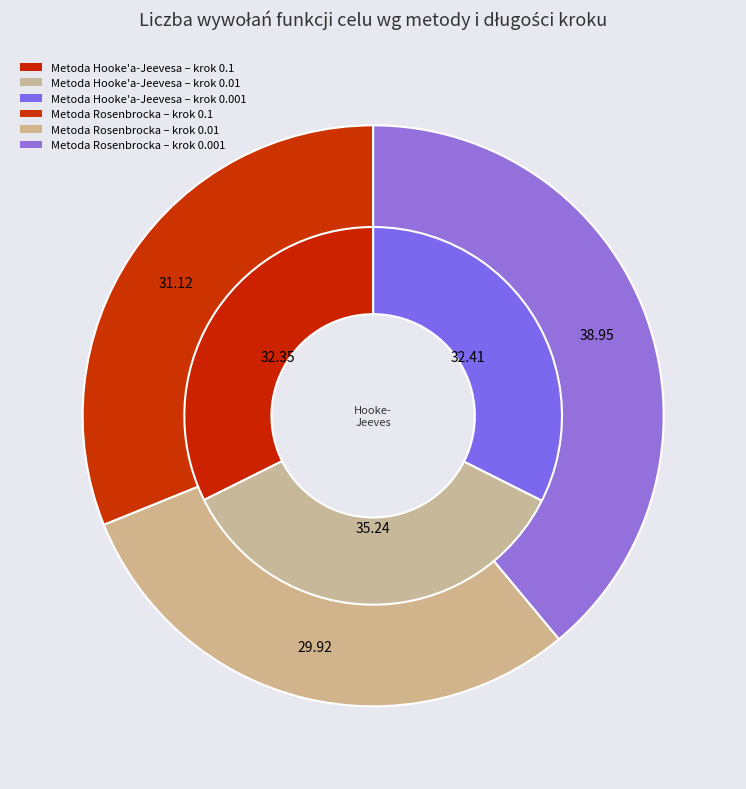

Does 0.01 represent more than half of the total?

No